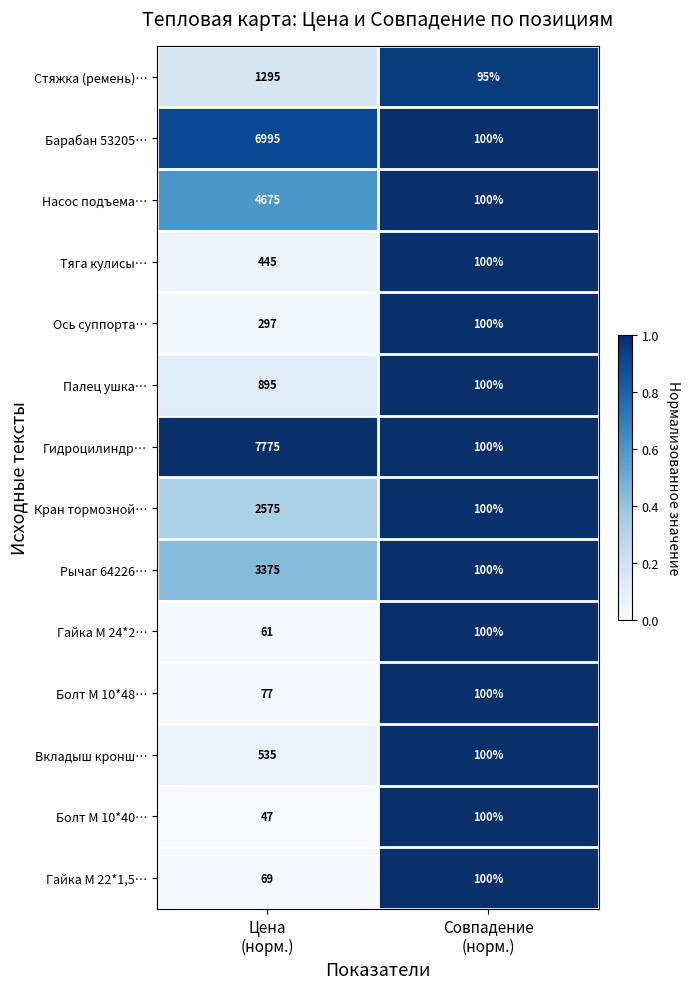

What is the lowest value of the Рычаг 64226… series?

100